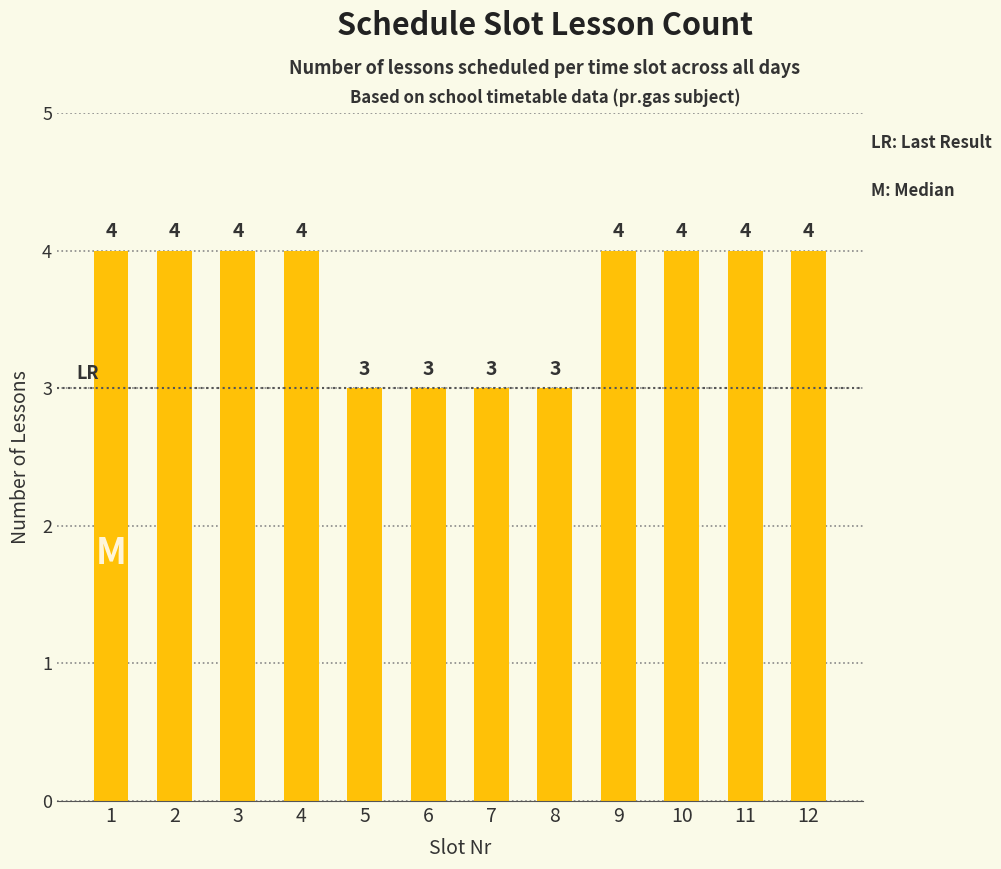

Does the chart contain any negative values?

No